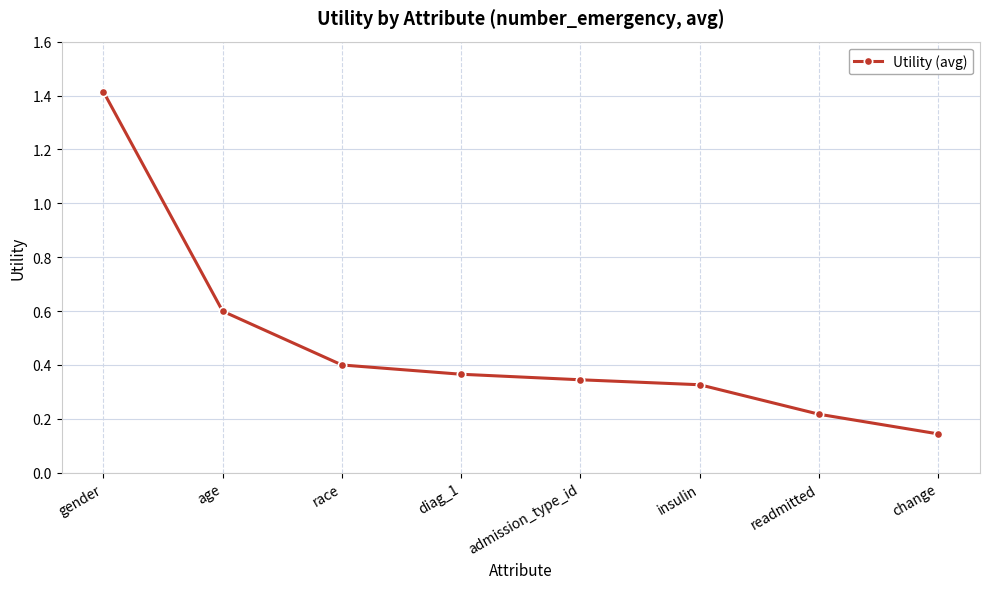

Is this an area chart (filled region under the line)?

No